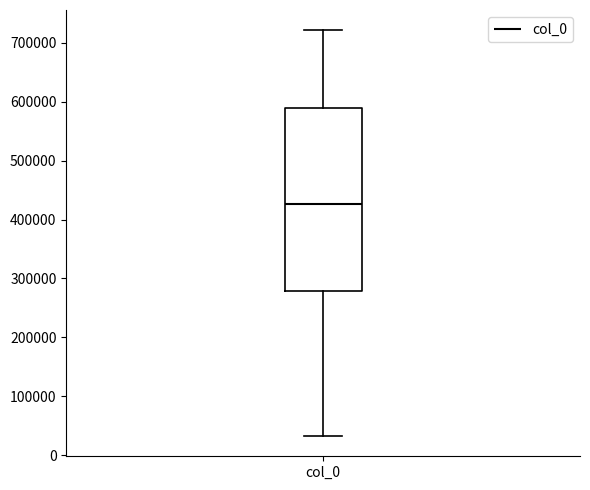

Where does the median line of the box for col_0 sit on the y-axis? The values are not printed on the chart, so give them approximately, as read against the axis.

430000